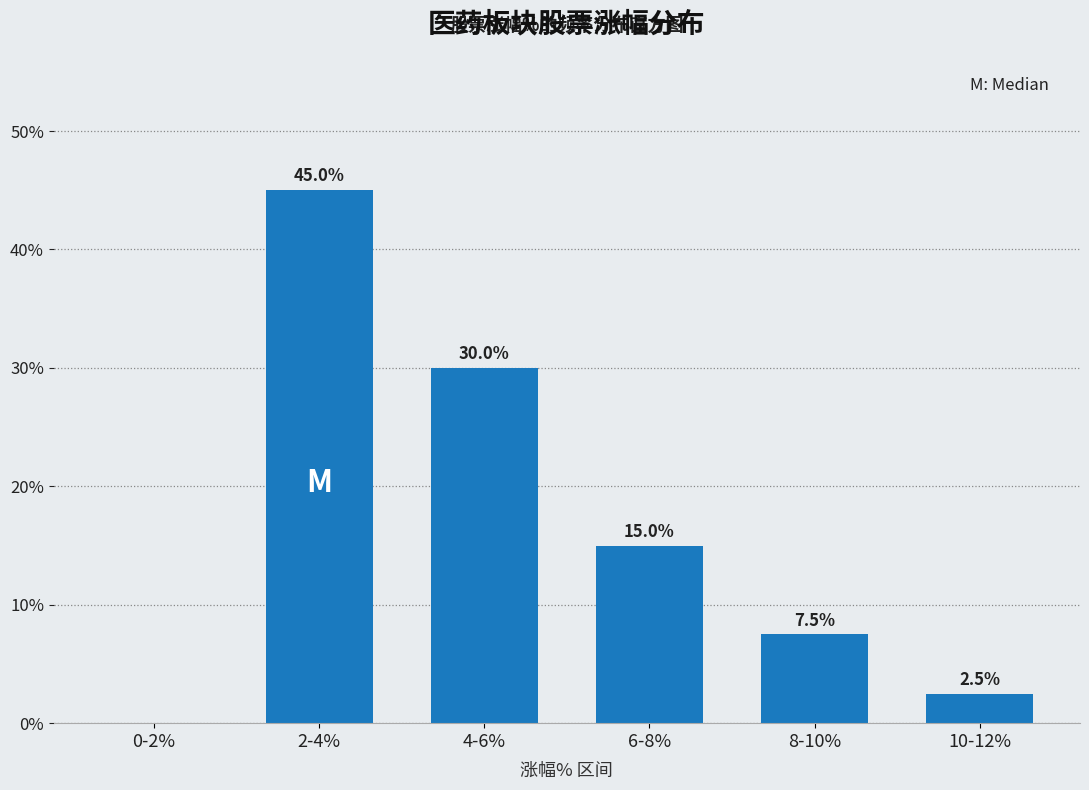

Reading left to right, list all the values displayed in this chart.

0-2%=0.0	2-4%=45.0	4-6%=30.0	6-8%=15.0	8-10%=7.5	10-12%=2.5